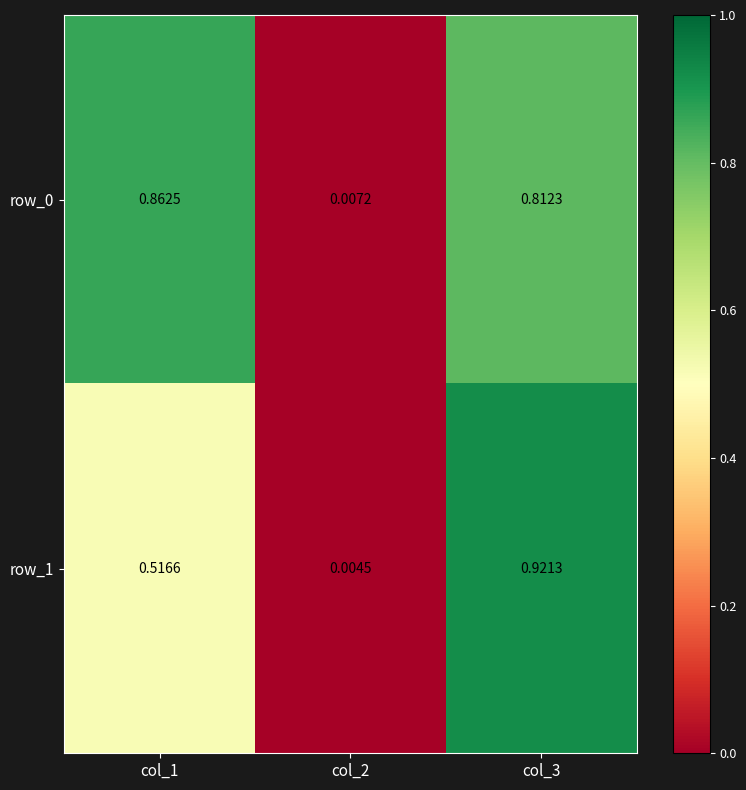

Is the value of row_1 at col_2 greater than the value of row_0 at col_2?

No